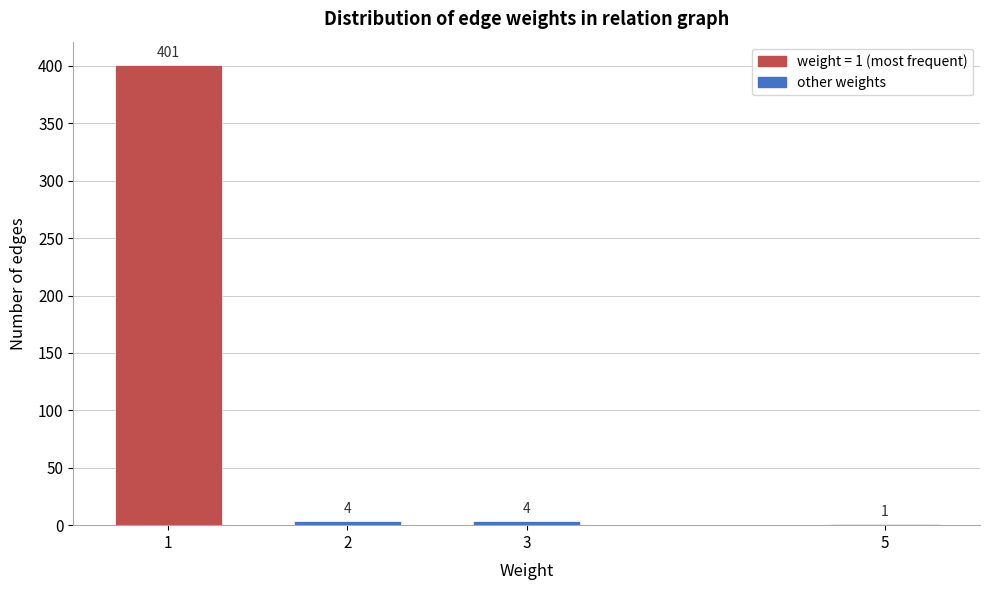

Reading right to left, list all the values displayed in this chart.

5=1	3=4	2=4	1=401